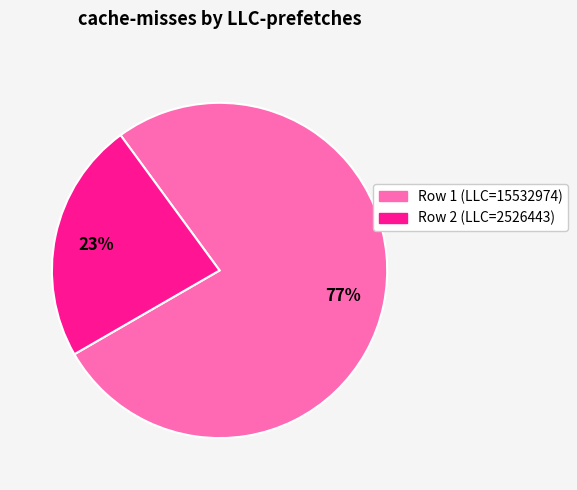

The Row 2 (LLC=2526443) slice represents 23% of the pie. True or false?

True